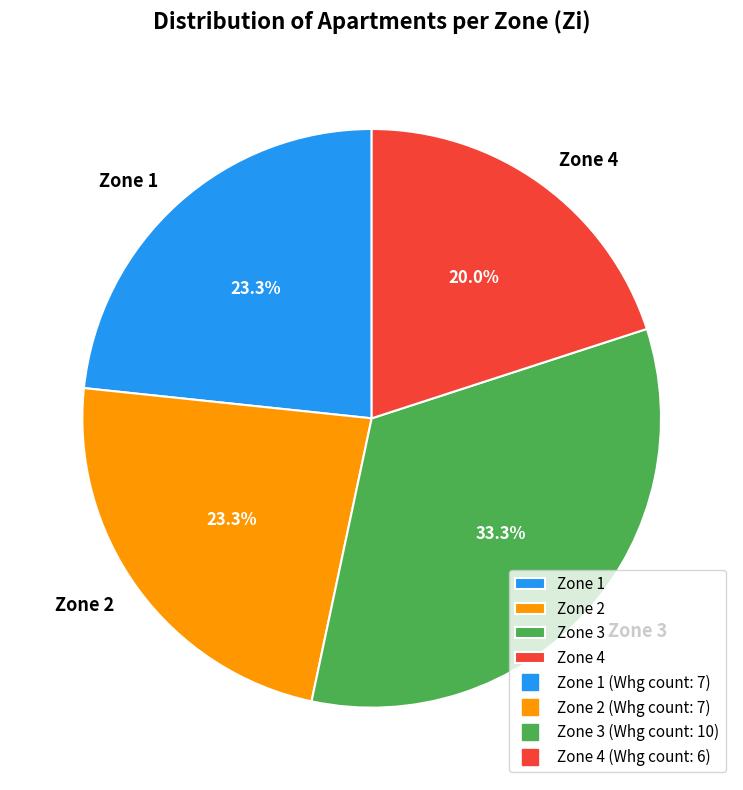

Between Zone 4 and Zone 2, which is larger?

Zone 2